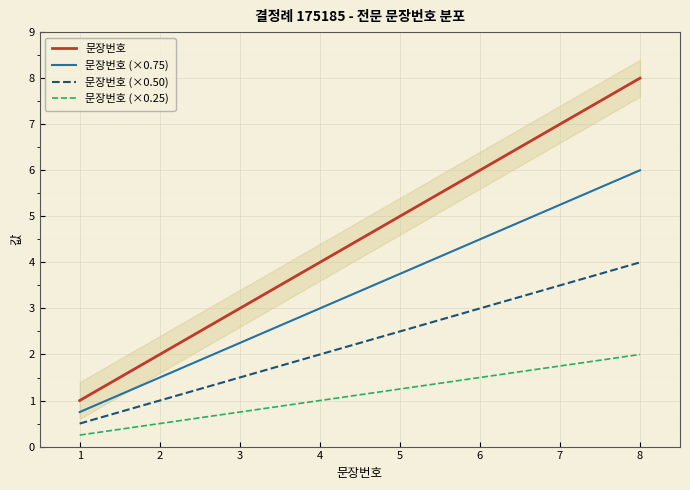

How many values in the 문장번호 series are below 5?

4